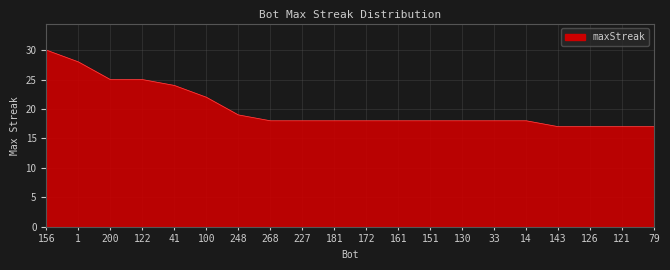

The chart shows a value of 24 at 121. True or false?

False